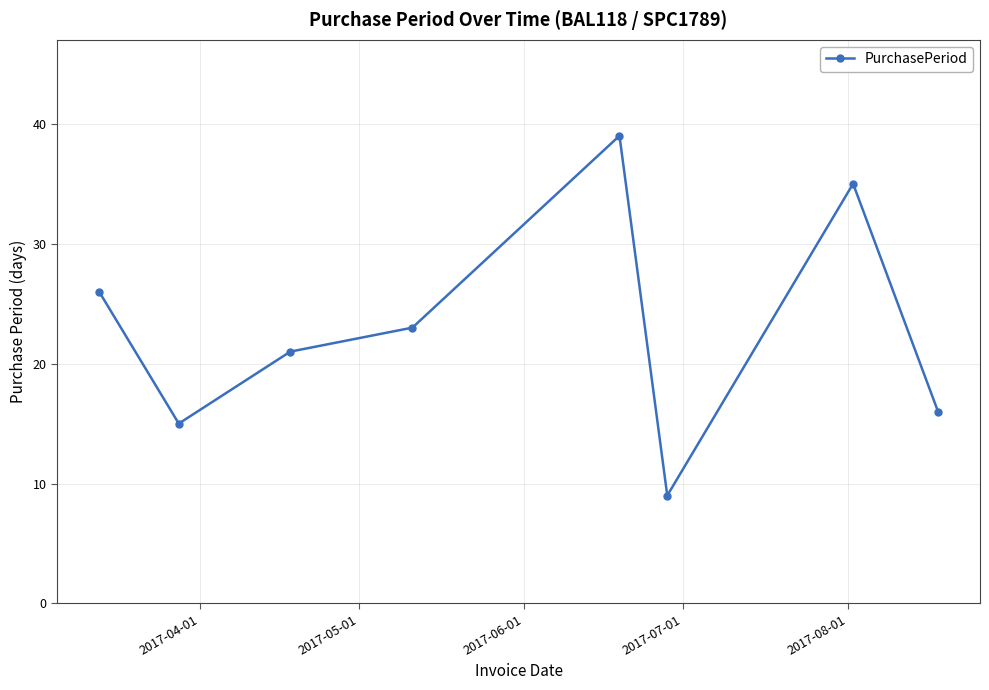

What is the greatest value displayed?

39